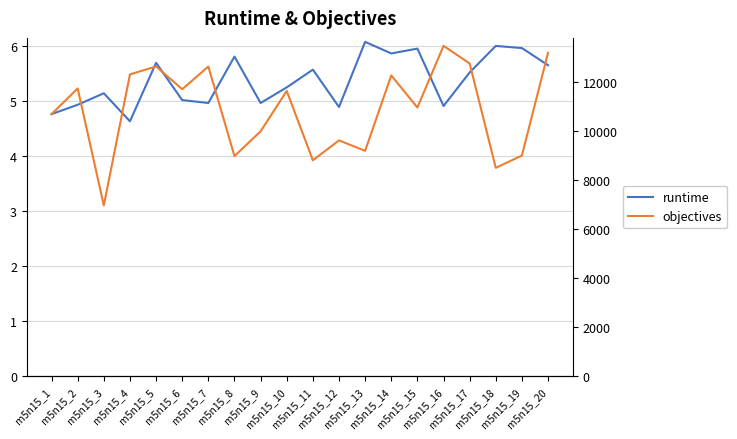

Reading left to right, extract all data points from this chart.

runtime: m5n15_1=4.8	m5n15_2=4.9	m5n15_3=5.1	m5n15_4=4.6	m5n15_5=5.7	m5n15_6=5.0	m5n15_7=5.0	m5n15_8=5.8	m5n15_9=5.0	m5n15_10=5.3	m5n15_11=5.6	m5n15_12=4.9	m5n15_13=6.1	m5n15_14=5.9	m5n15_15=6.0	m5n15_16=4.9	m5n15_17=5.5	m5n15_18=6.0	m5n15_19=6.0	m5n15_20=5.7
objectives: m5n15_1=10689.0	m5n15_2=11738.0	m5n15_3=6967.0	m5n15_4=12309.0	m5n15_5=12635.0	m5n15_6=11705.0	m5n15_7=12631.0	m5n15_8=8980.0	m5n15_9=9988.0	m5n15_10=11635.0	m5n15_11=8807.0	m5n15_12=9620.0	m5n15_13=9193.0	m5n15_14=12269.0	m5n15_15=10959.0	m5n15_16=13473.0	m5n15_17=12756.0	m5n15_18=8500.0	m5n15_19=9002.0	m5n15_20=13193.0